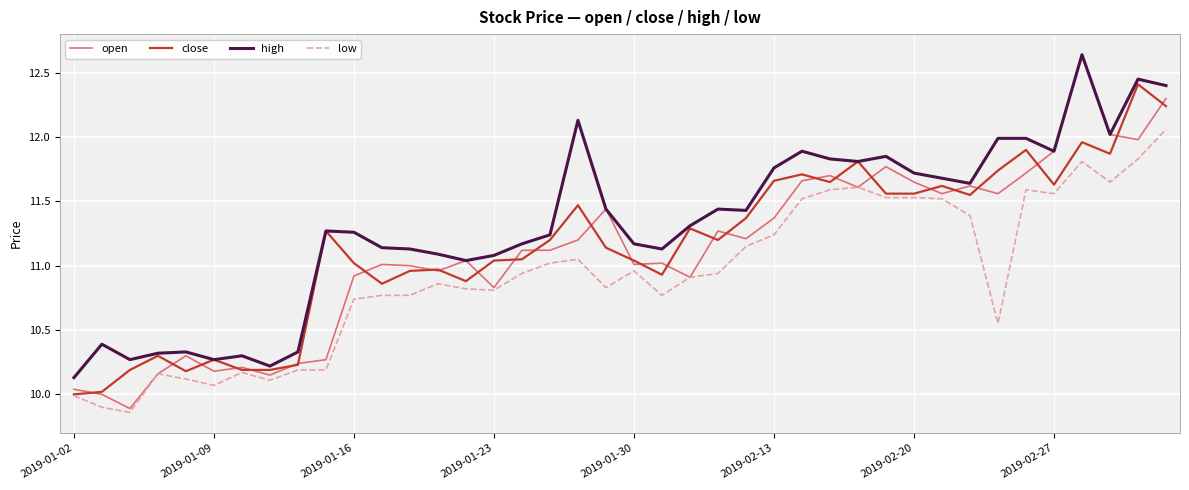

True or false: high and low cross at least once.

False